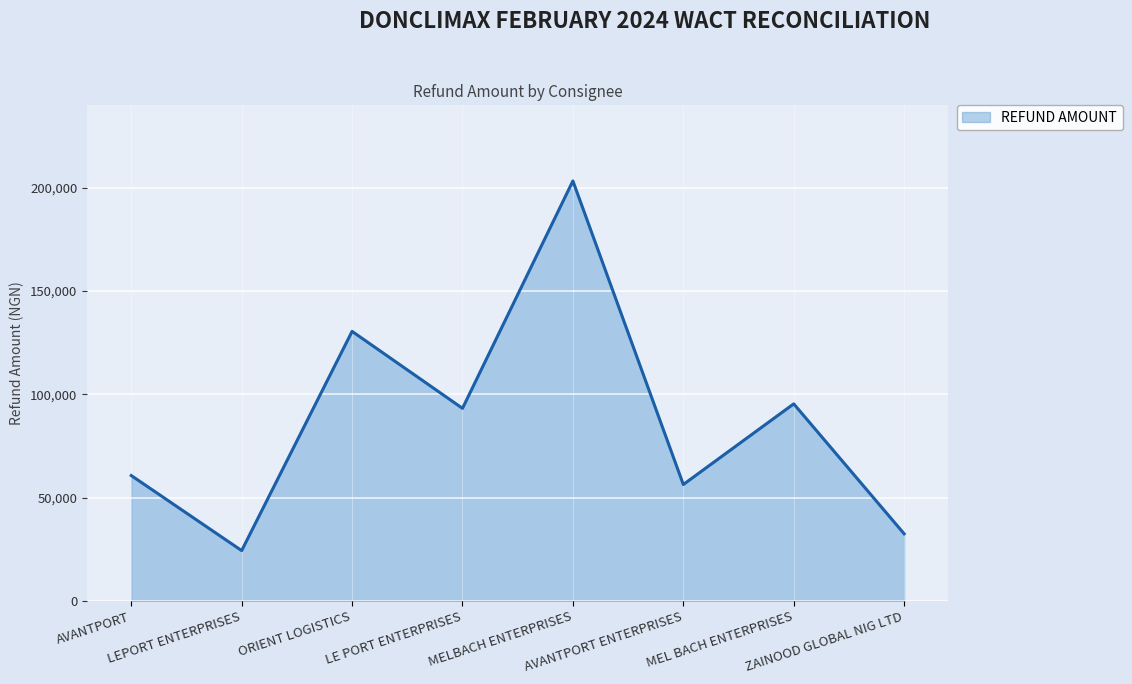

How many interior local peaks (higher than both neighbors) does the data have?

3